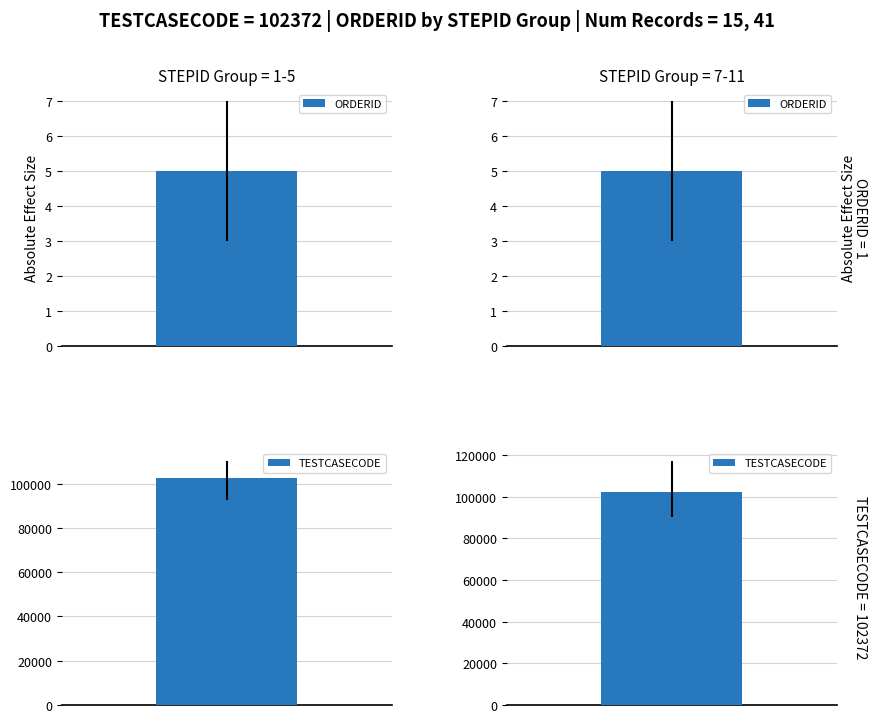

List the series in order of their overall mean, lowest first.

ORDERID, TESTCASECODE